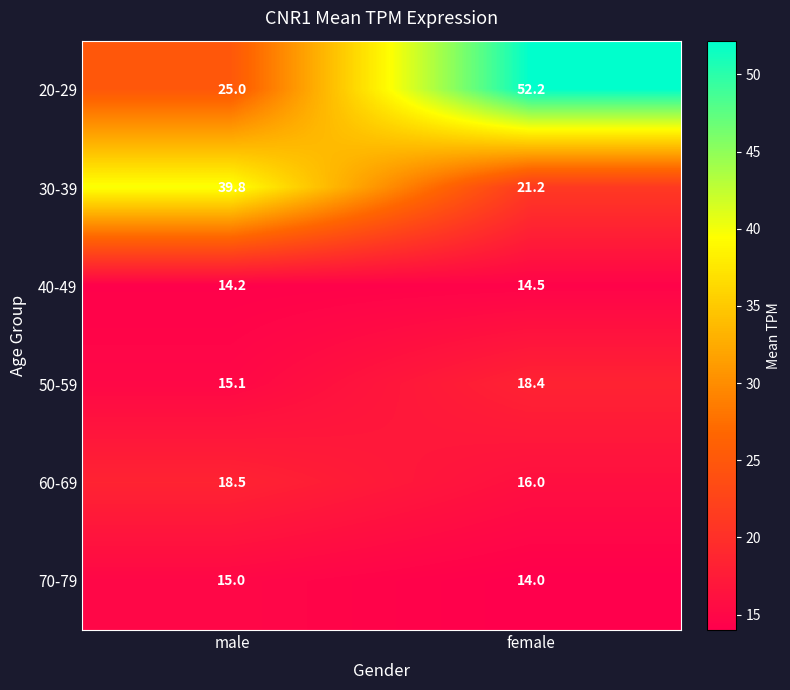

Reading right to left, extract all data points from this chart.

20-29: female=52.2	male=25.0
30-39: female=21.2	male=39.8
40-49: female=14.5	male=14.2
50-59: female=18.4	male=15.1
60-69: female=16.0	male=18.5
70-79: female=14.0	male=15.0